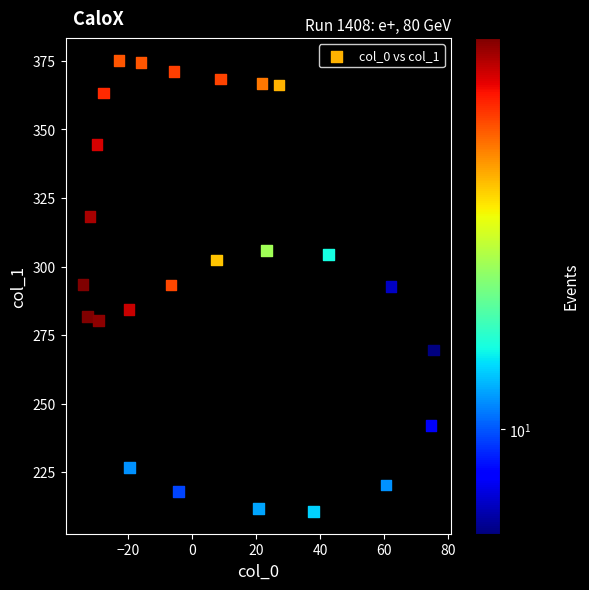

What is the range of Y values (max minus min)?

164.2